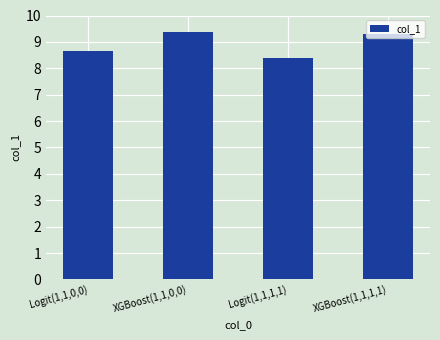

What is the approximate value at Logit(1,1,1,1)?

8.4